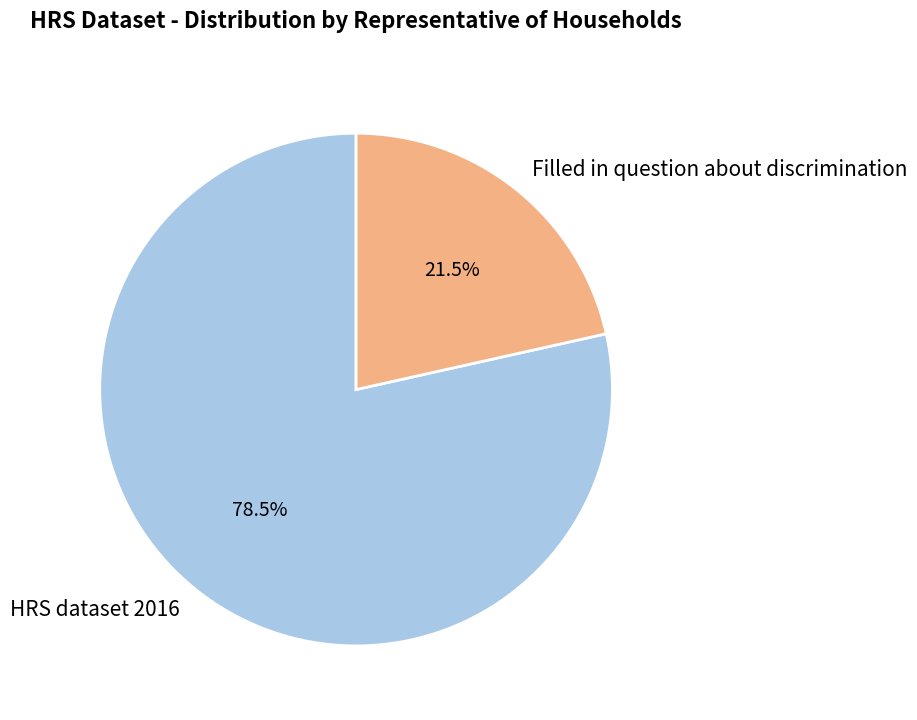

What is the majority slice?

HRS dataset 2016